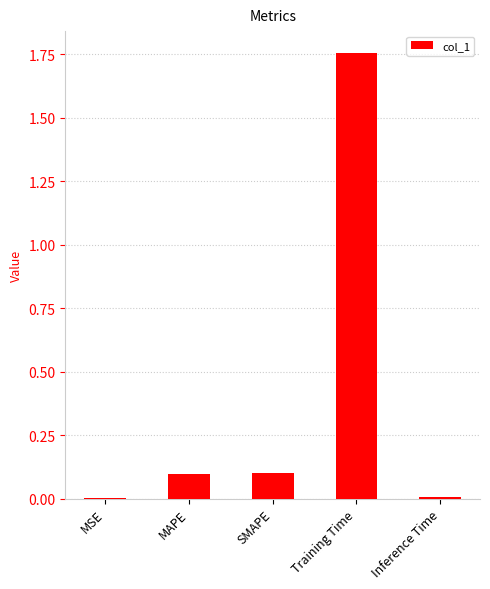

Does the chart contain stacked bars?

No